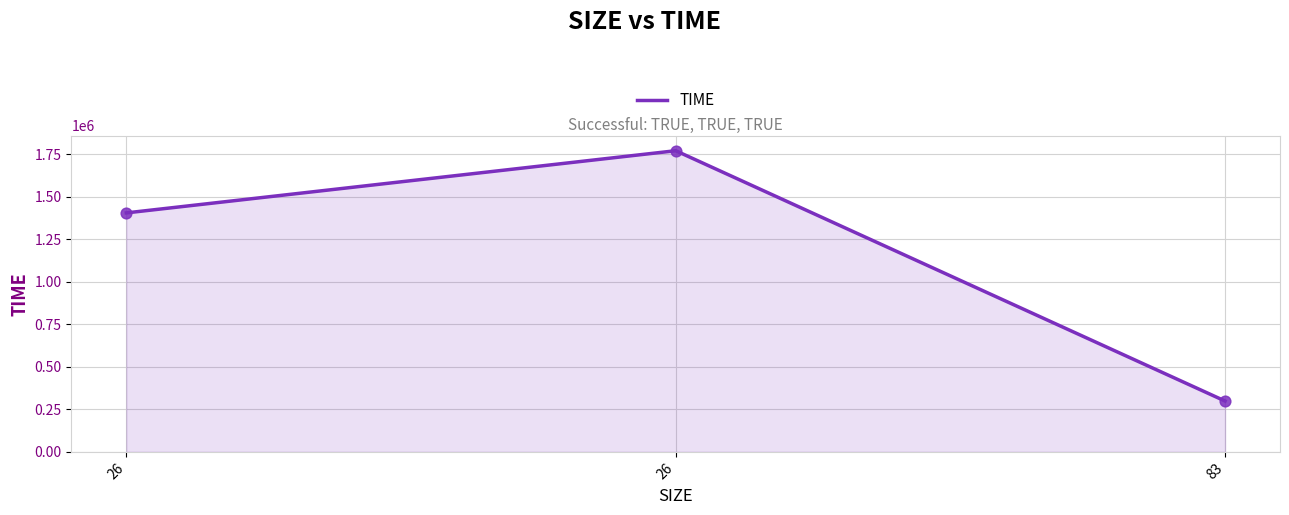

Which has a higher value, 26 or 83?

26